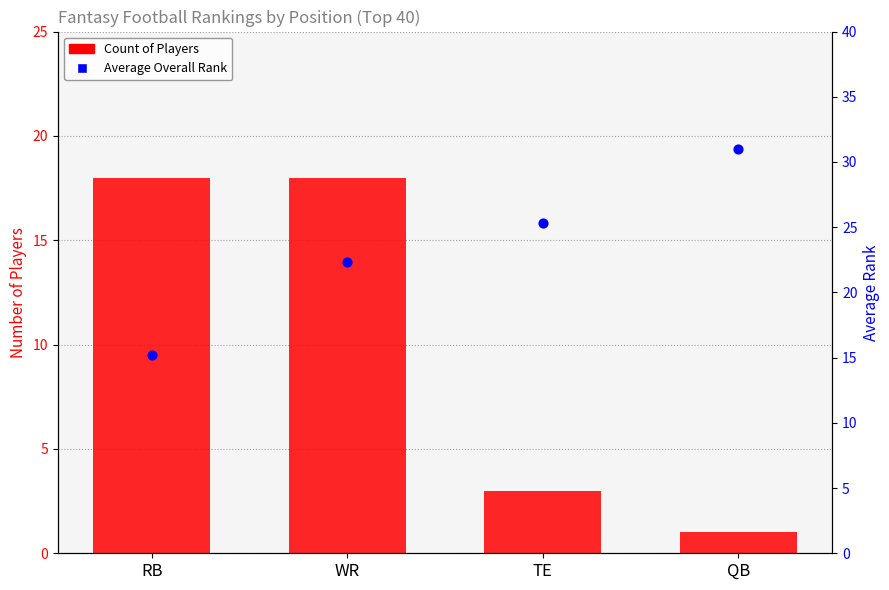

At how many categories does at least one series exceed 1?

4